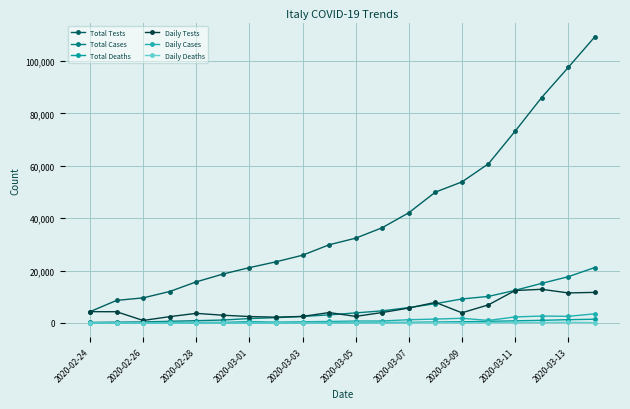

Which series has the widest spread of values?

Total Tests